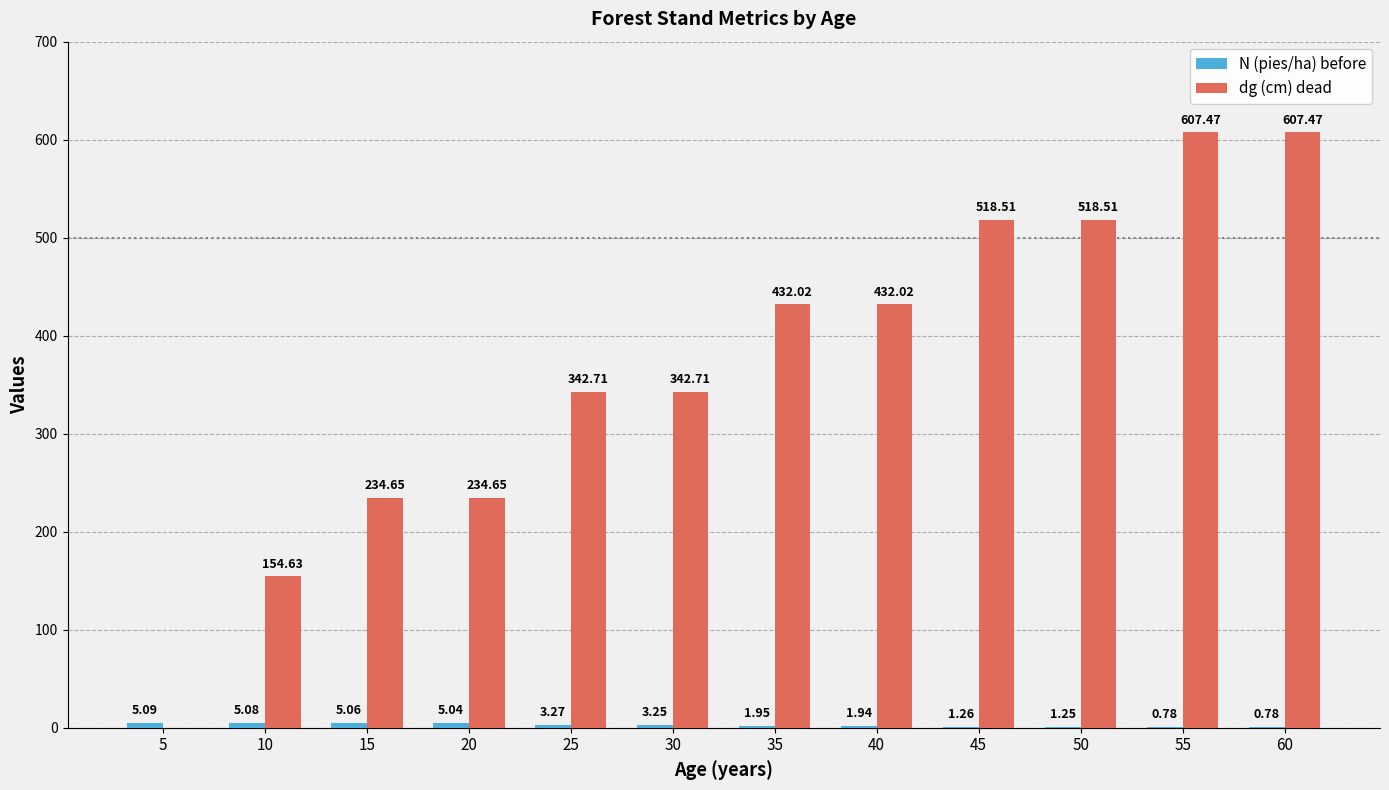

Between 10 and 25, which series saw the biggest shift?

dg (cm) dead